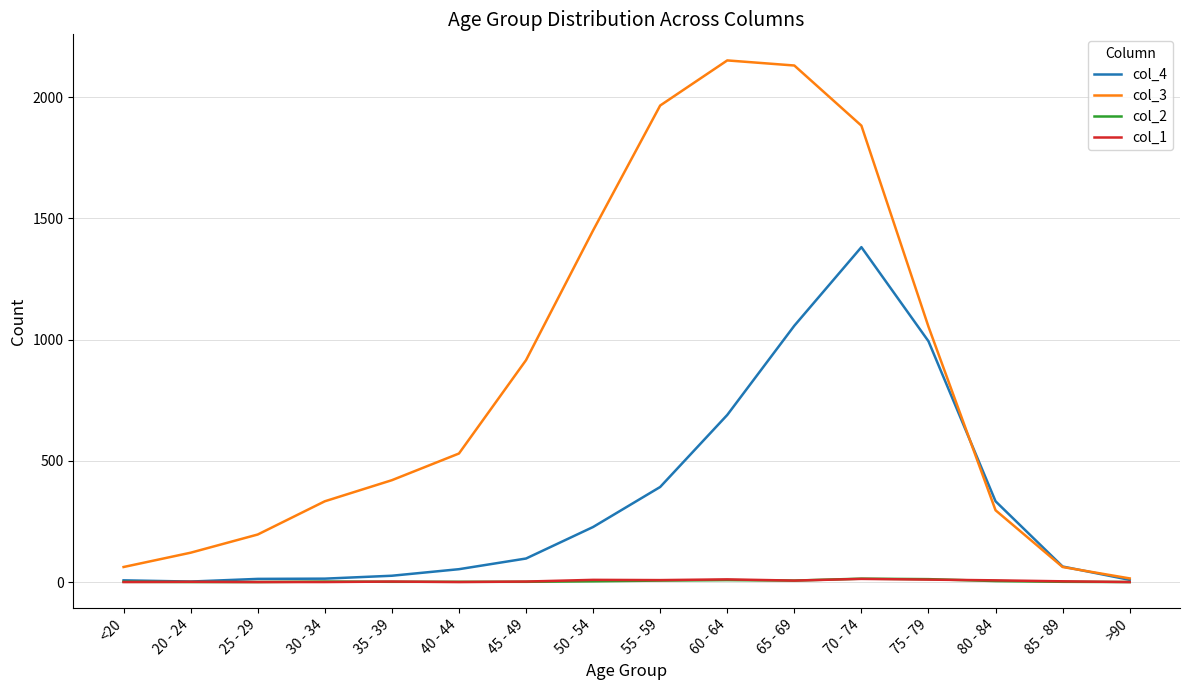

Is it true that col_4 equals 1520 at 65 - 69?

False